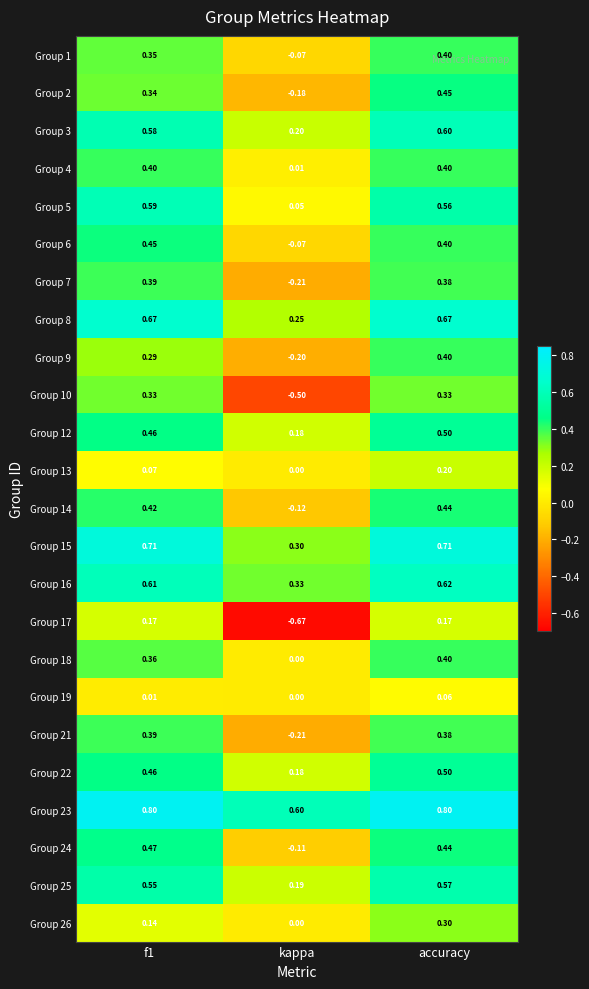

At which category is the sum across all series the highest?

accuracy